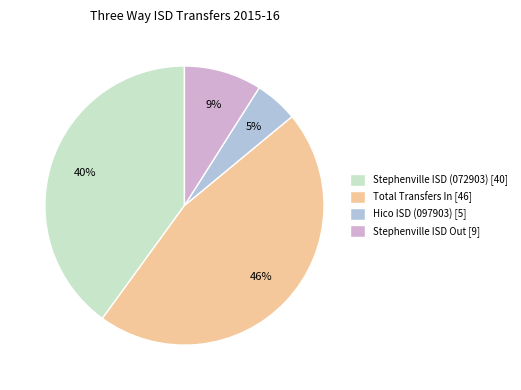

Count the number of slices in the pie.

4